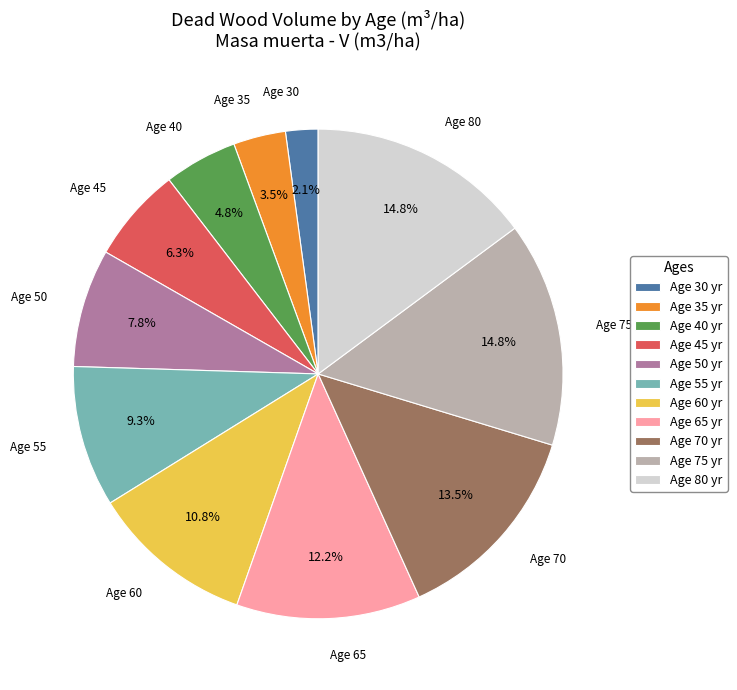

What portion of the pie excludes Age 55 yr?

90.7%